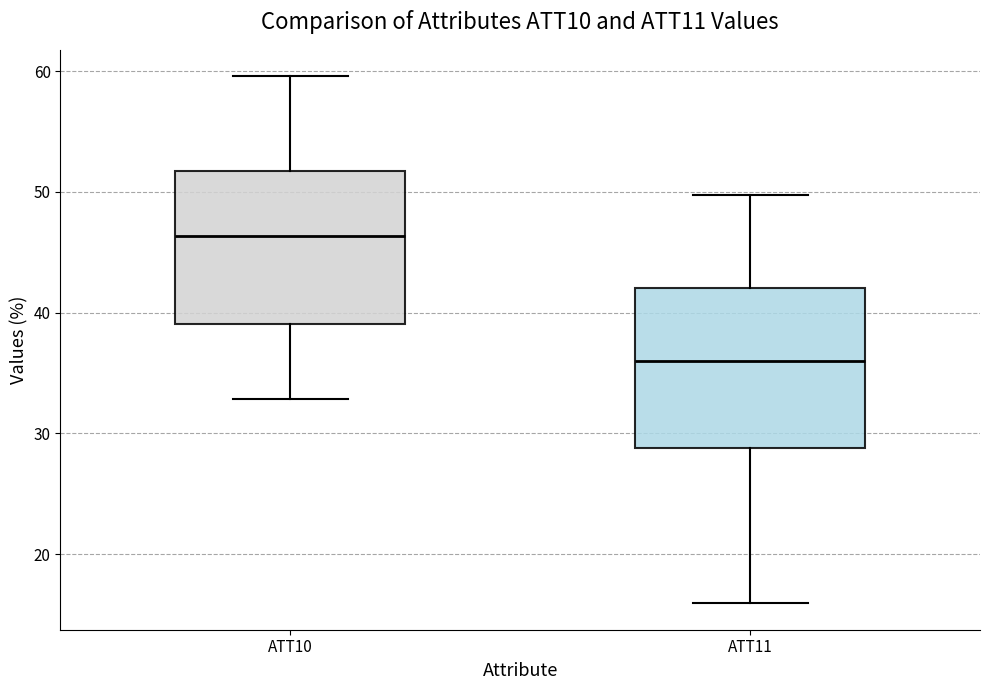

Reading left to right, transcribe this box plot: for each box, give where its median line is, the range the box spans, and where its two whiskers end, as read against the y-axis. The values are not printed on the chart, so give them approximately, as read against the axis.

ATT10: median 46, box 39 to 52, whiskers 33 to 60
ATT11: median 36, box 29 to 42, whiskers 16 to 50